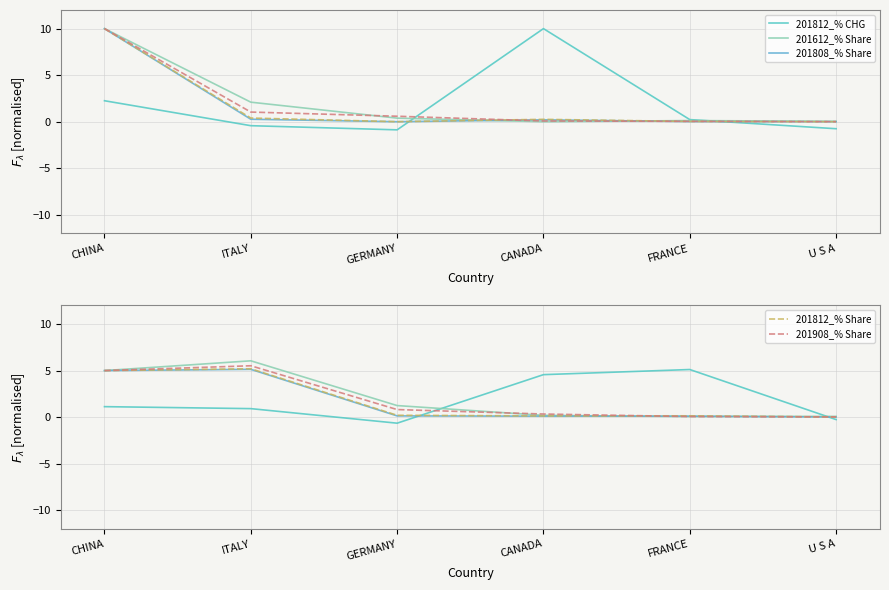

At FRANCE, list the series in order from smallest to largest.

201612_% Share, 201908_% Share, 201808_% Share, 201812_% Share, 201812_% CHG